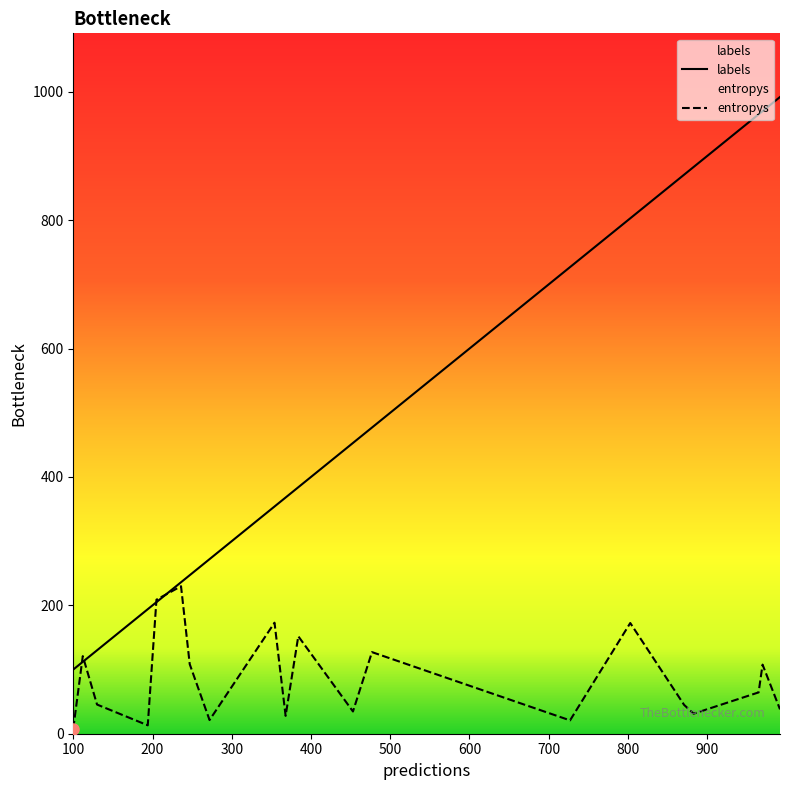

List the series in order of their peak value, lowest first.

entropys, labels